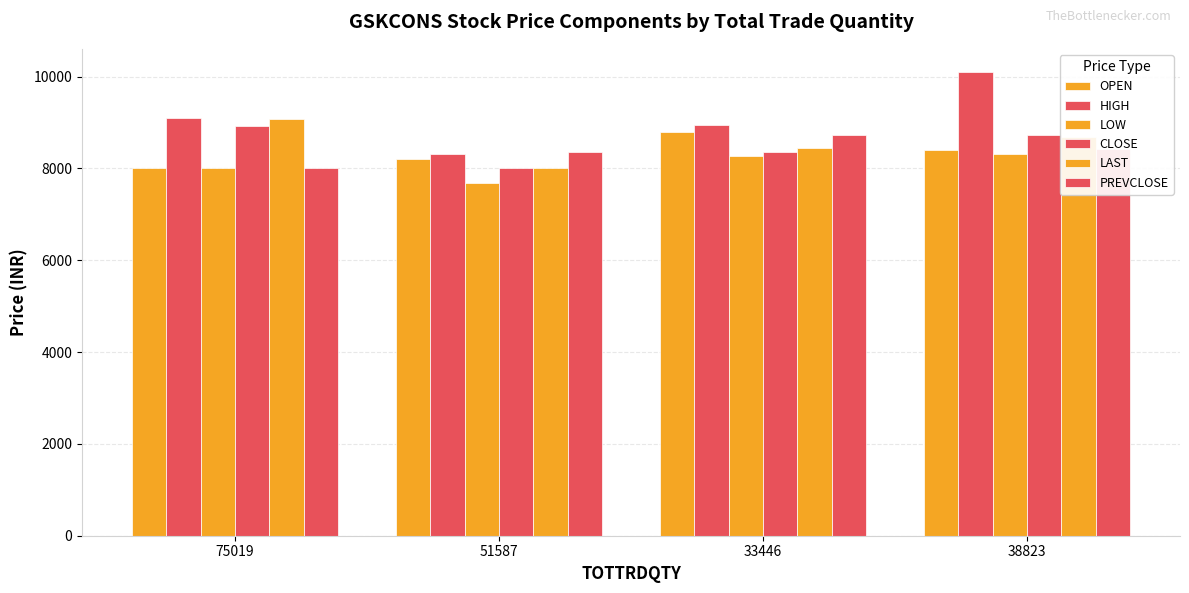

How many data points in PREVCLOSE are less than 8418?

2